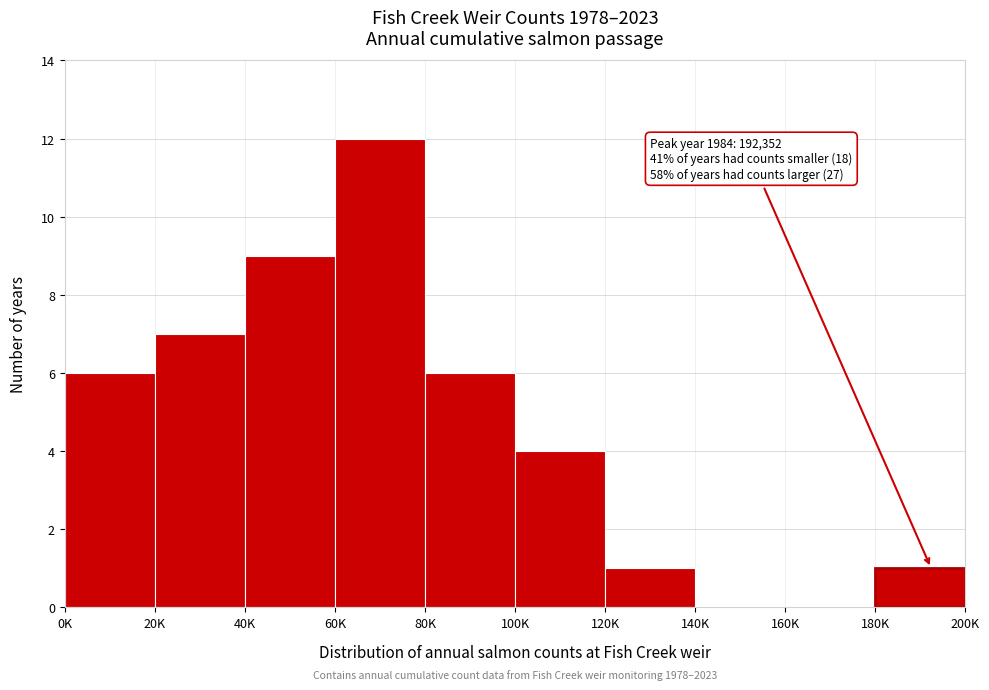

Reading right to left, extract all data points from this chart.

180K=1	160K=0	140K=0	120K=1	100K=4	80K=6	60K=12	40K=9	20K=7	0K=6